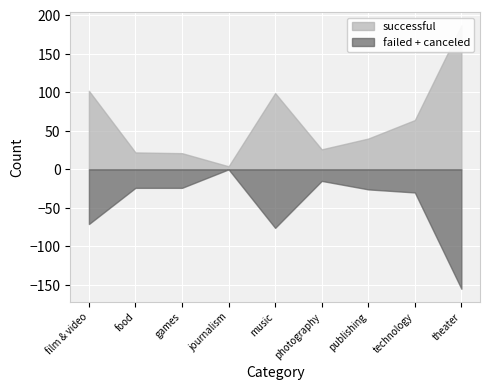

Reading left to right, list all the values displayed in this chart.

canceled: 11	4	1	0	10	4	2	2	23
failed: 60	20	23	0	66	11	24	28	132
successful: 102	22	21	4	99	26	40	64	187